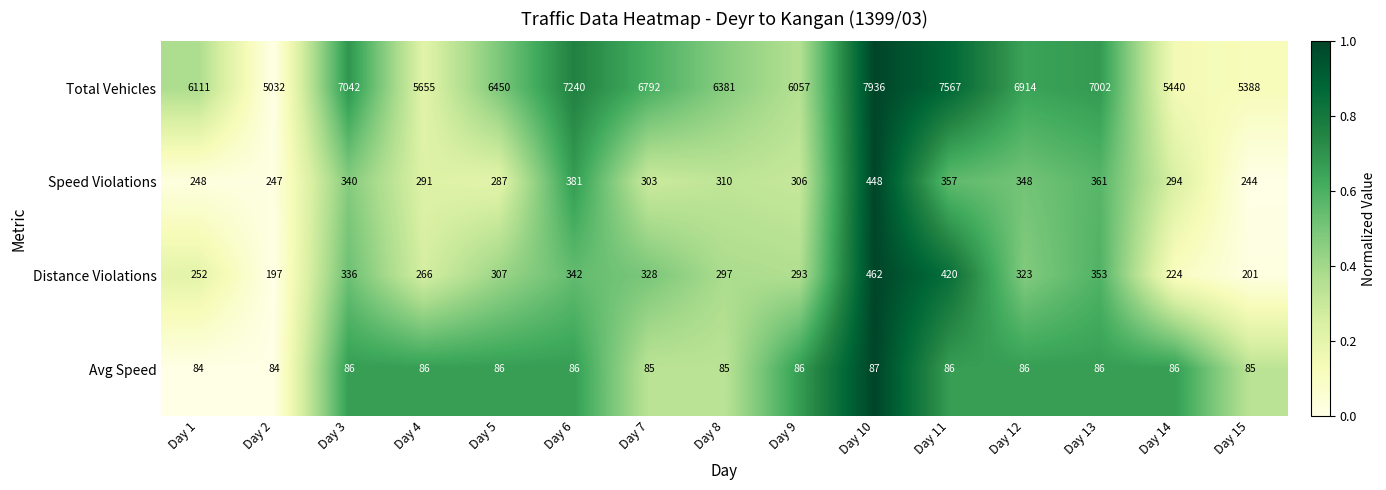

What is the greatest value displayed?

7936